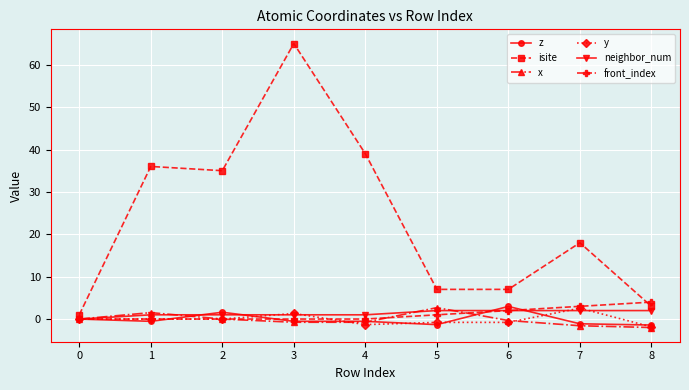

Which label corresponds to the largest value in the chart?

3